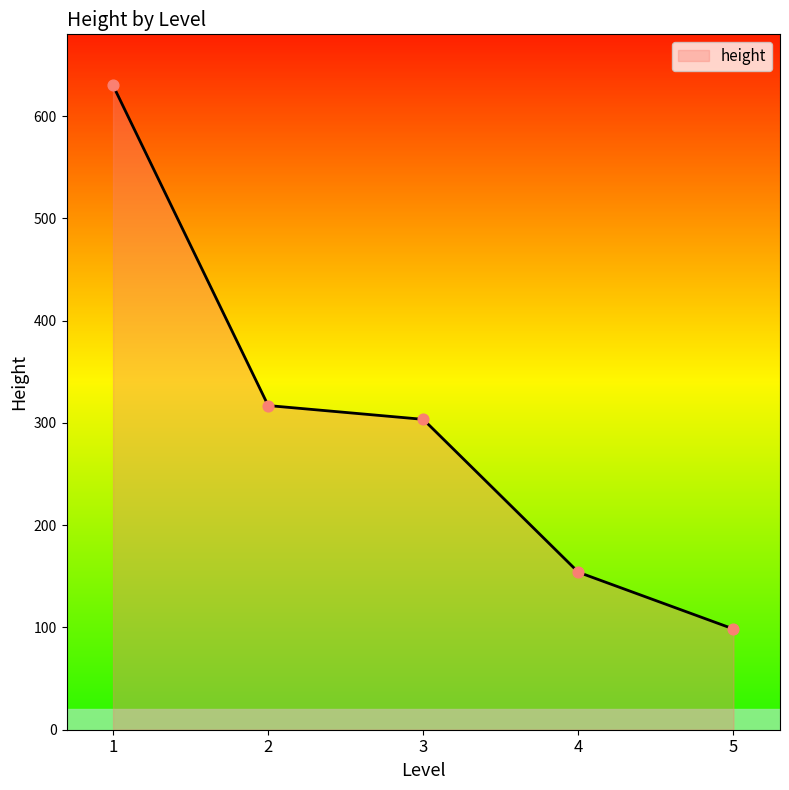

What is the change in value from 2 to 5?

-218.5